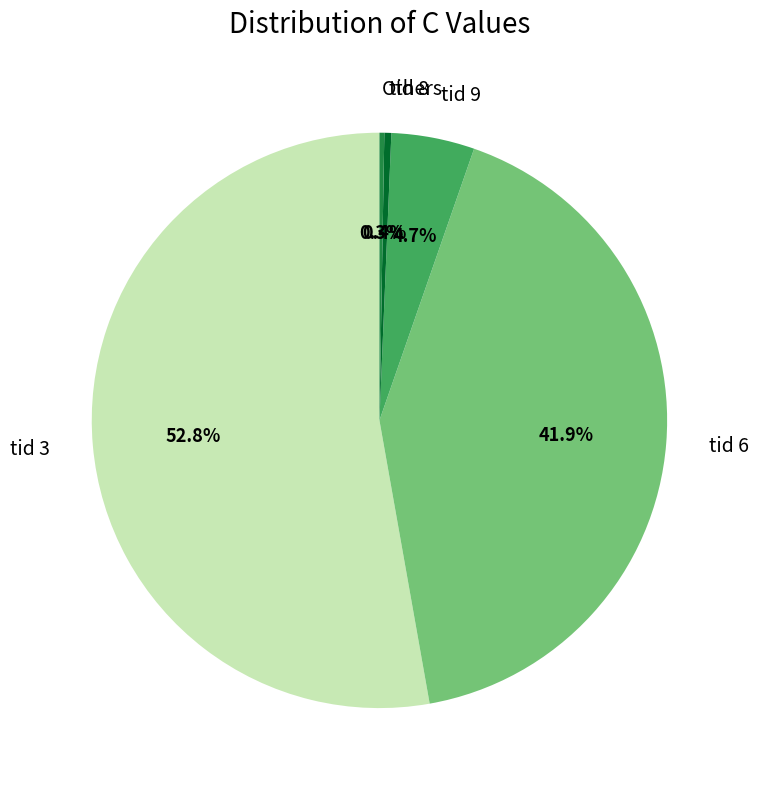

Which slice is the largest?

tid 3